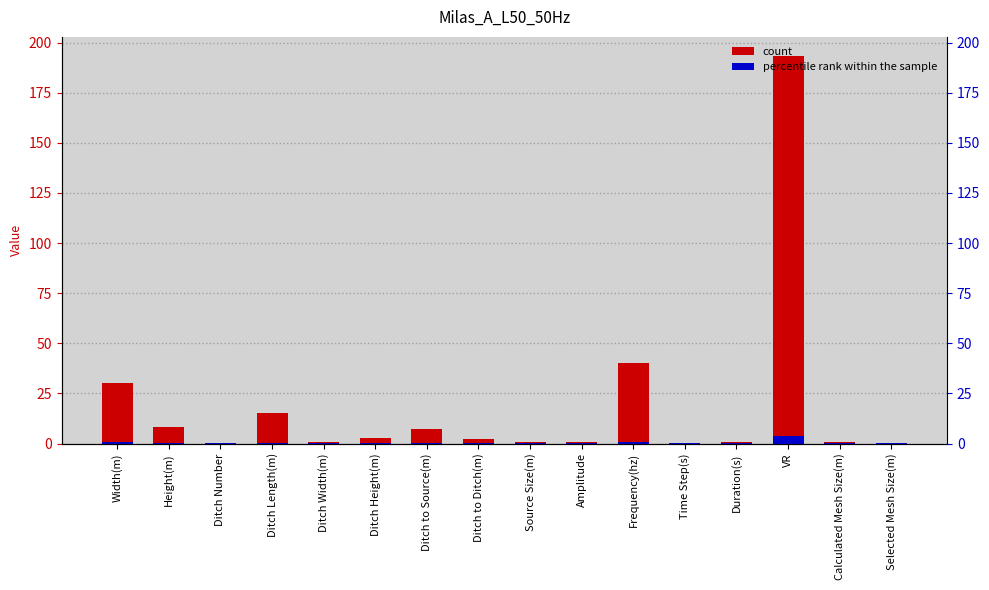

Does the chart contain any negative values?

No